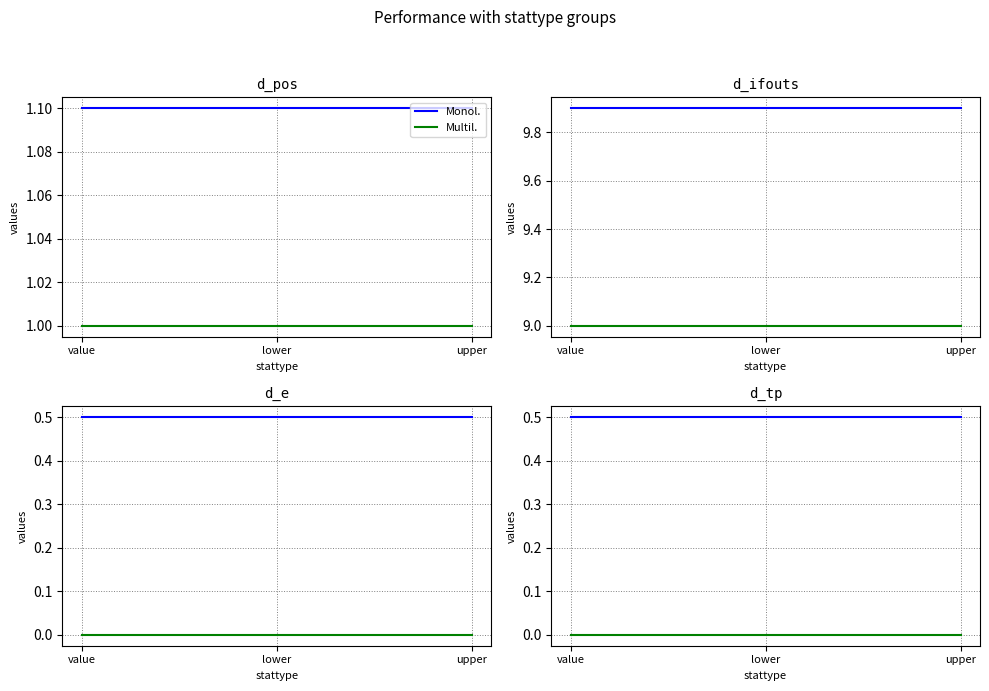

What is the total value across all series at value?

0.5